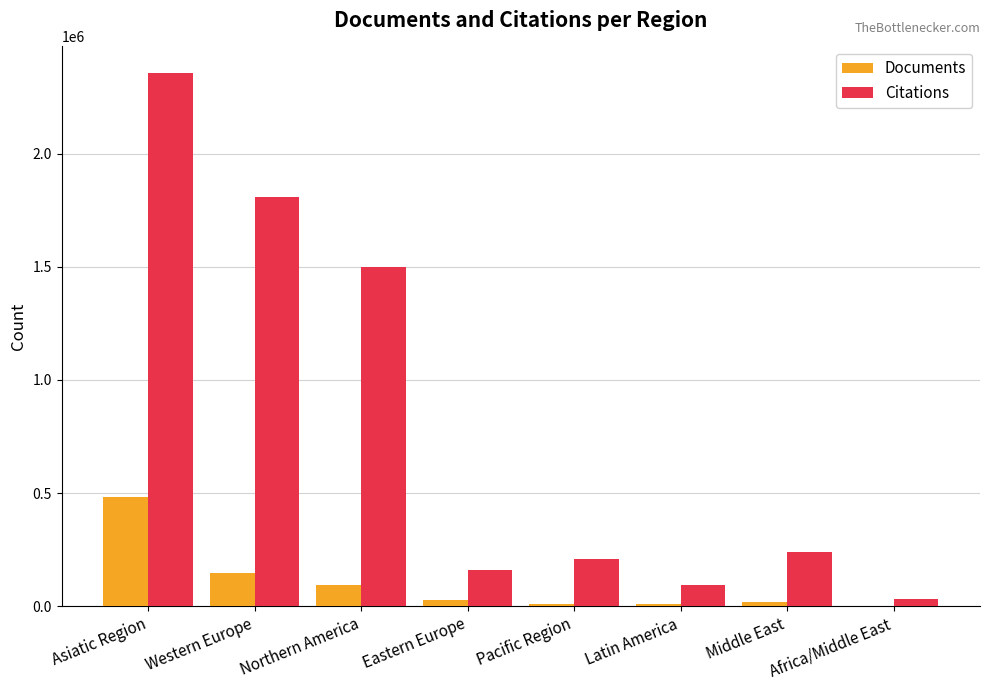

Which label corresponds to the largest value in the chart?

Asiatic Region